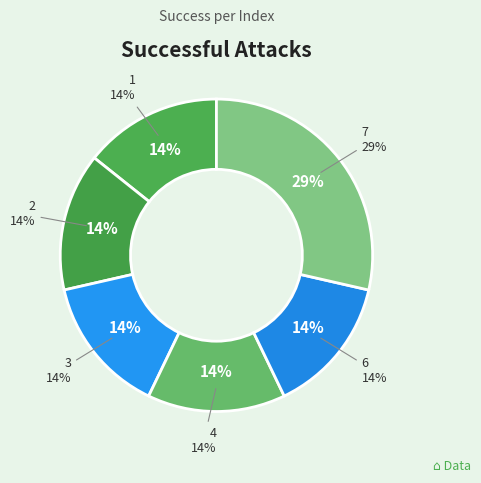

Combined, what portion of the pie is 1 and 2?

28.6%